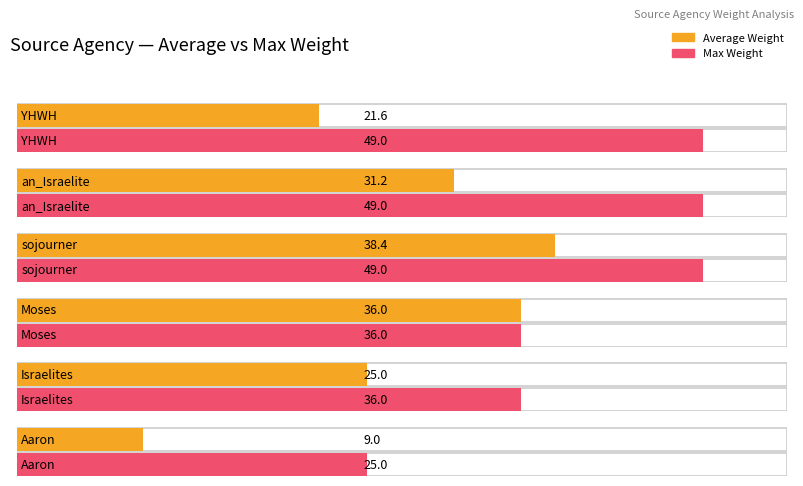

What is the sum of the Max Weight values at Israelites and YHWH?

85.0